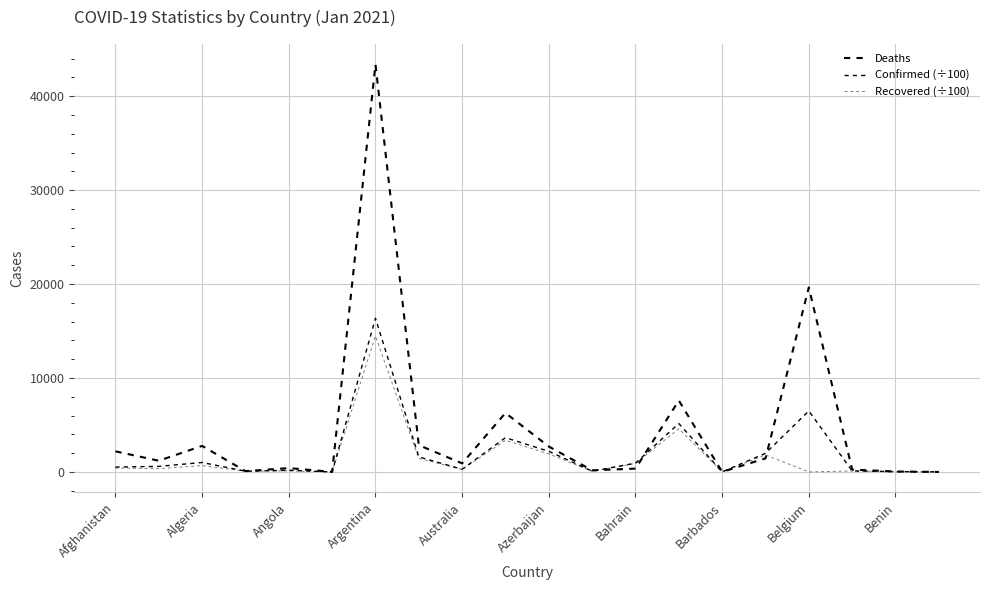

Reading left to right, list all the values displayed in this chart.

Deaths: 2191.0	1190.0	2769.0	84.0	407.0	5.0	43375.0	2850.0	909.0	6275.0	2703.0	171.0	352.0	7599.0	7.0	1442.0	19644.0	249.0	44.0	0.0
Confirmed (÷100): 515.3	589.9	1001.6	81.7	176.1	1.6	16348.3	1600.3	284.8	3643.0	2194.6	78.9	931.8	5151.8	4.0	1981.2	6491.7	108.1	32.5	7.1
Recovered (÷100): 417.3	343.5	676.1	74.6	111.9	1.5	14470.9	1440.9	257.8	3369.2	1919.2	62.4	905.6	4596.2	3.2	1811.1	0.0	99.5	30.6	4.5